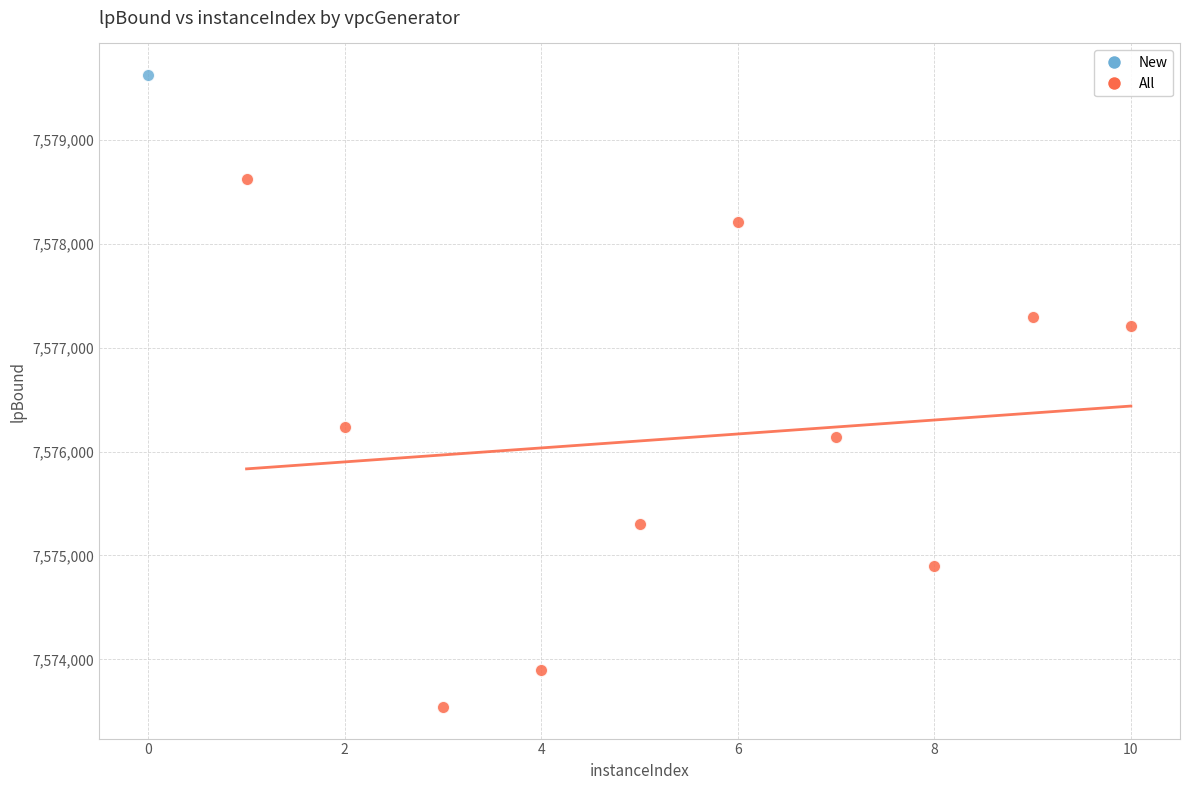

What are all the series names shown in the legend?

New, All